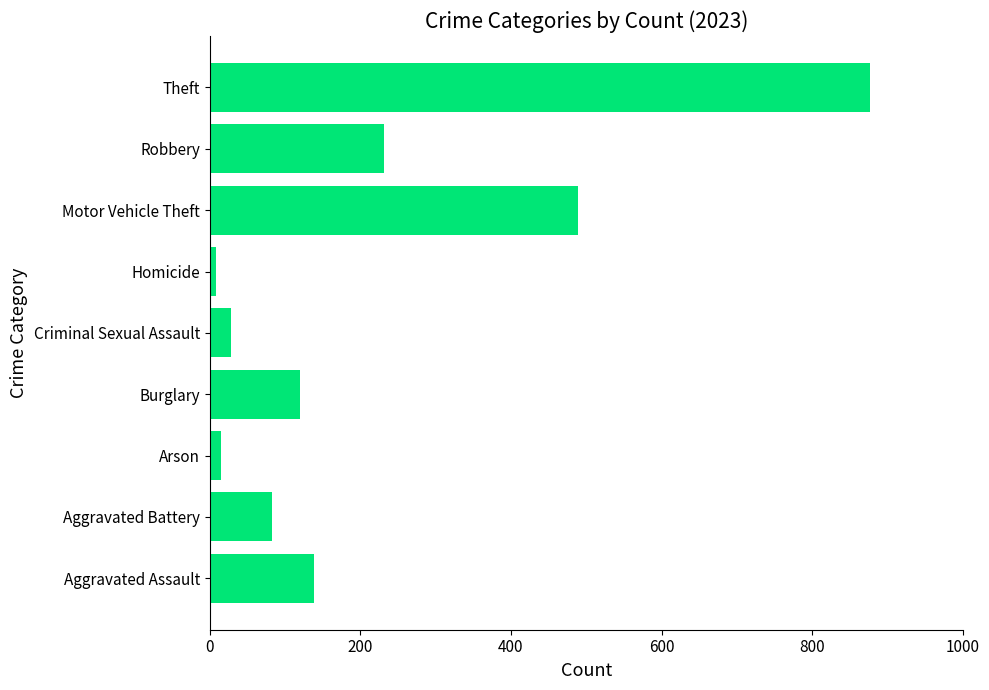

The chart shows a value of 863 at Motor Vehicle Theft. True or false?

False